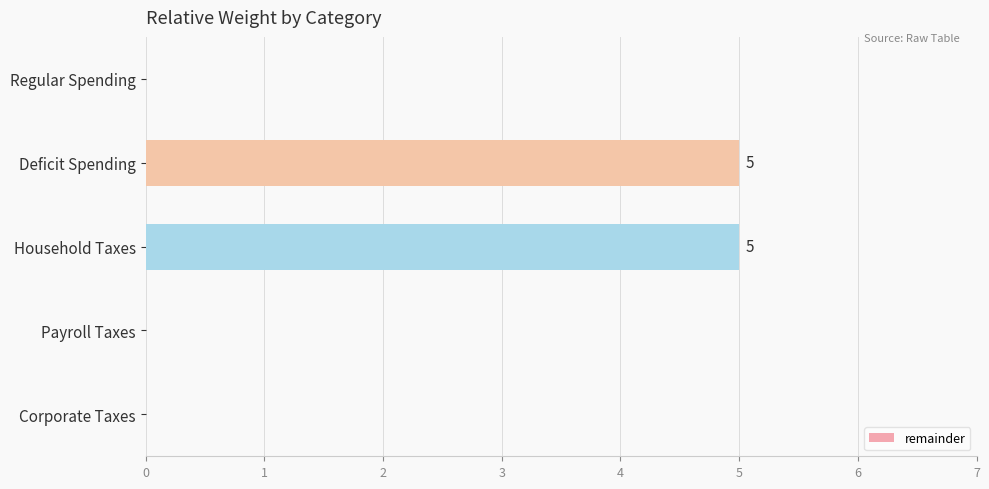

What is the maximum value shown in the chart?

5